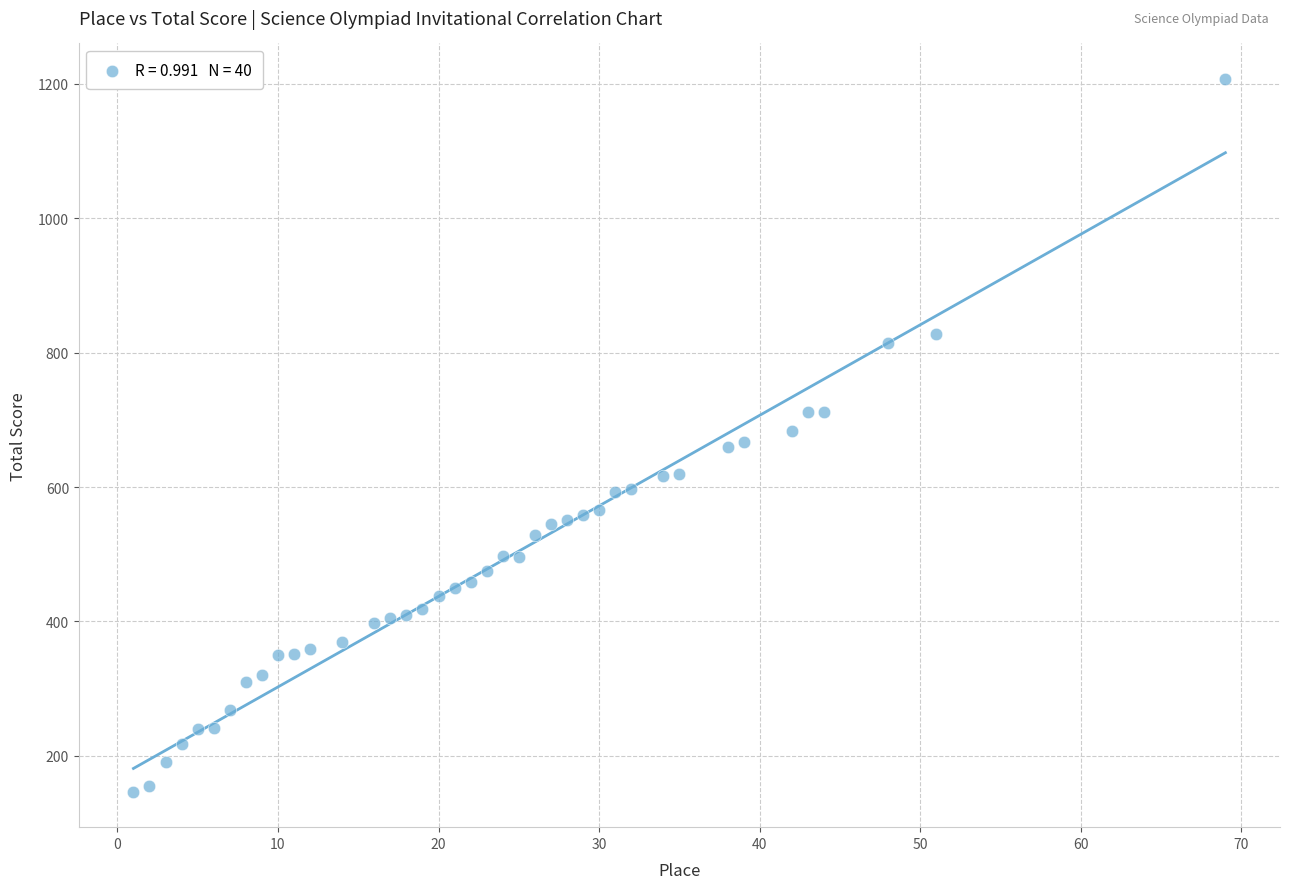

What is the range of X values (max minus min)?

68